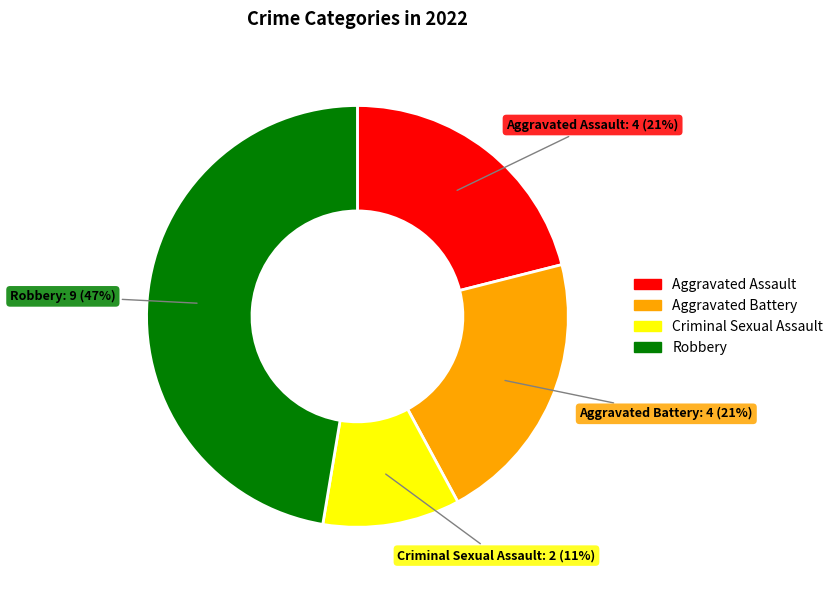

To the nearest percent, what is the average slice percentage?

25%